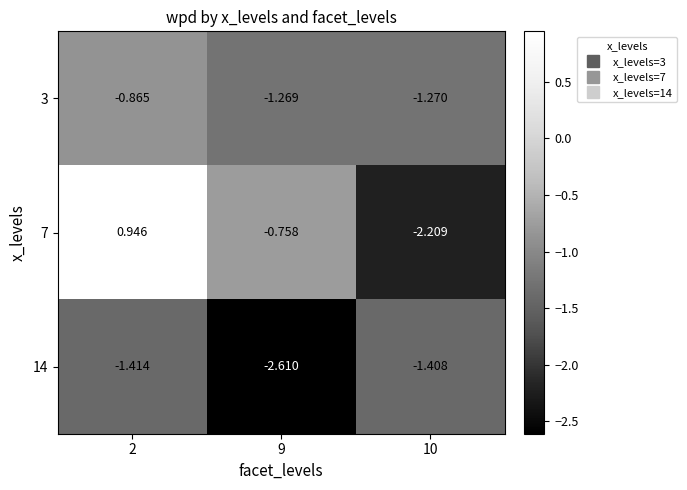

Is the value of 14 at 10 greater than the value of 7 at 9?

No